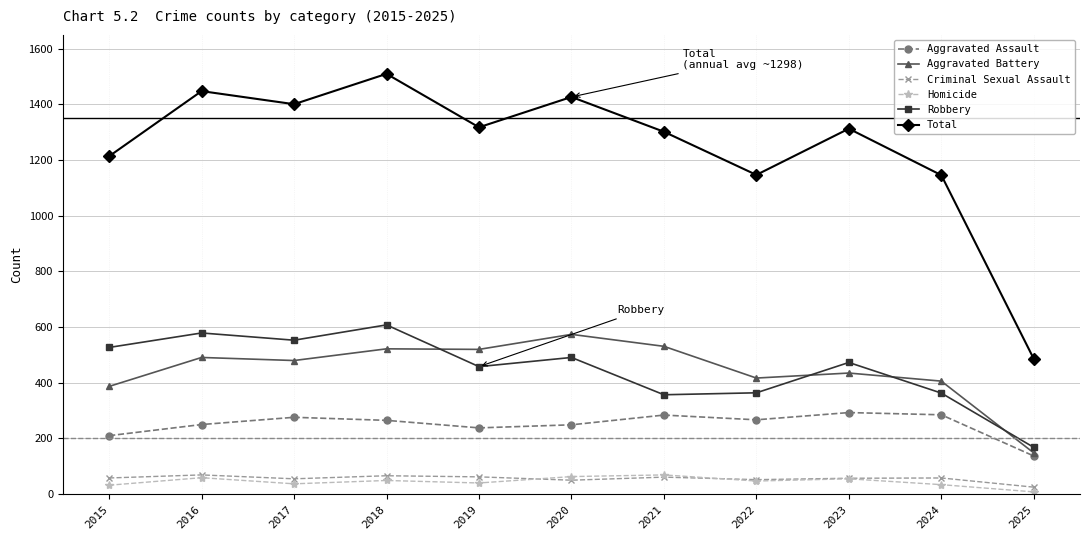

The value of Robbery at 2017 is 125. True or false?

False